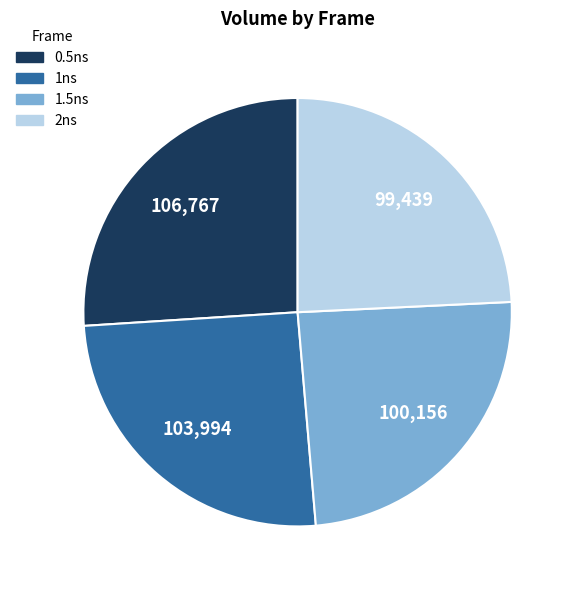

Count the number of slices in the pie.

4